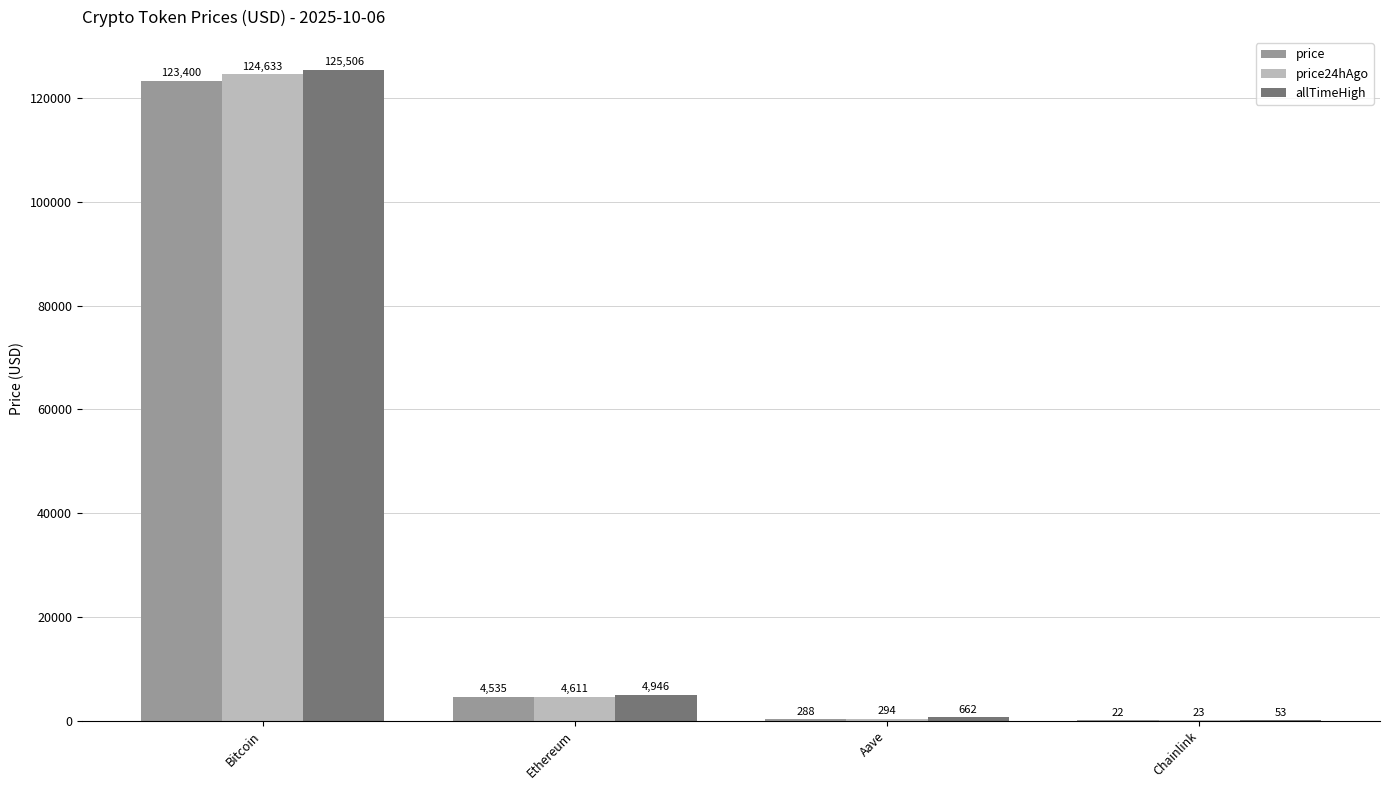

What is the greatest value displayed?

125506.0